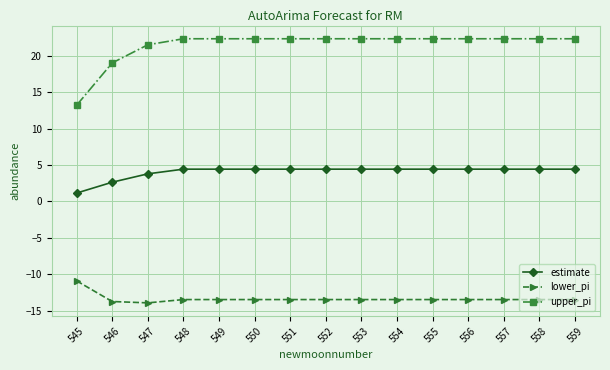

What is the difference between the maximum and minimum values in the upper_pi series?

9.2